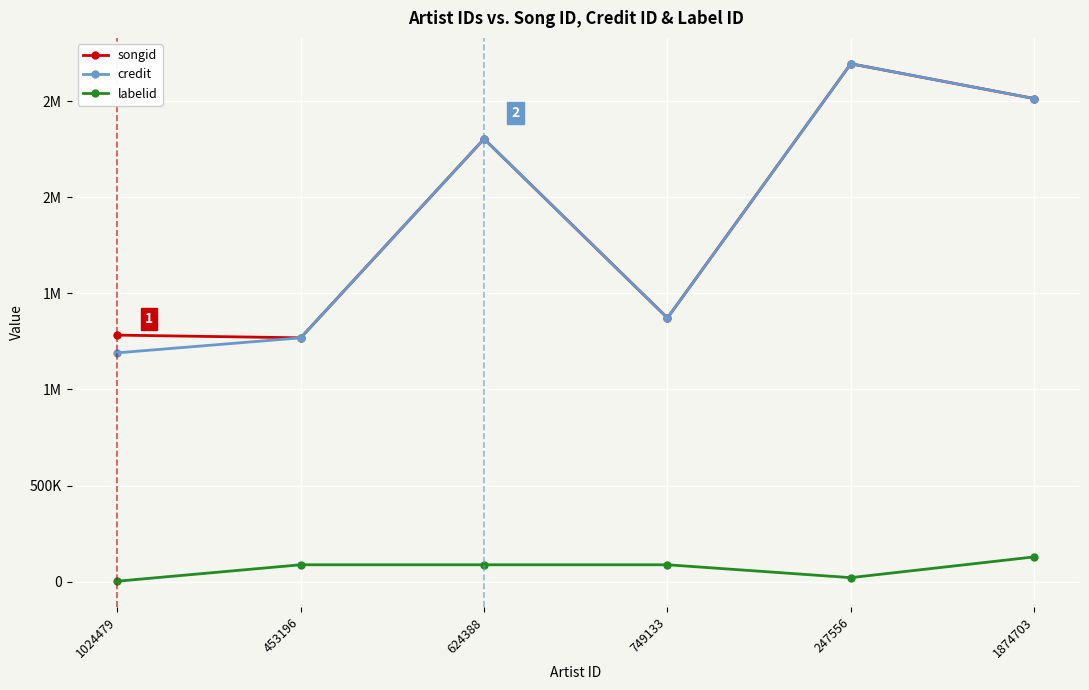

Is it true that labelid equals 87243 at 749133?

True